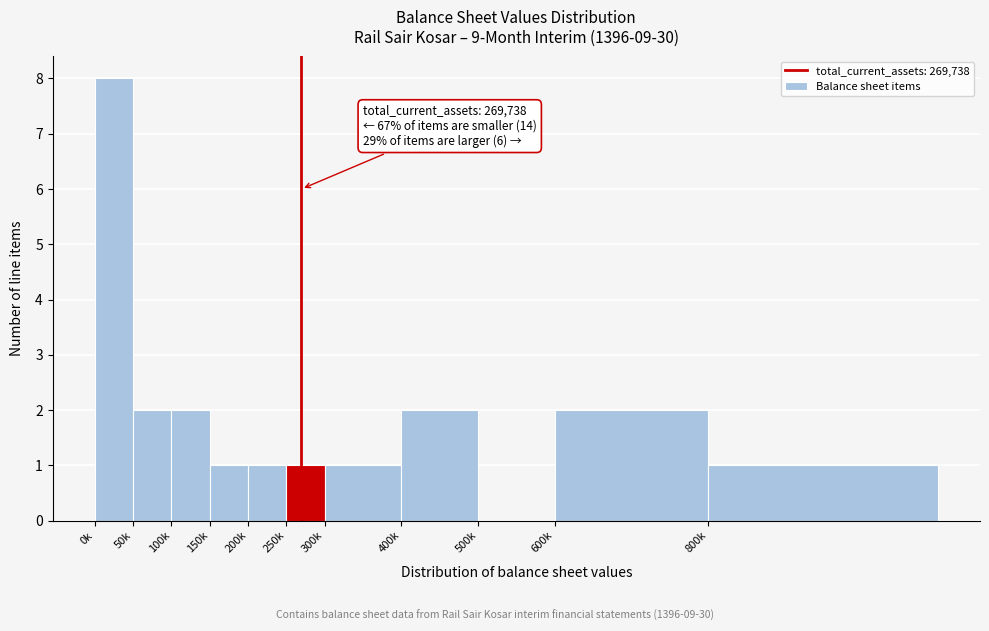

Reading left to right, what are all the values shown in this chart?

0k=8	50k=2	100k=2	150k=1	200k=1	250k=1	300k=1	400k=2	500k=0	600k=2	800k=1